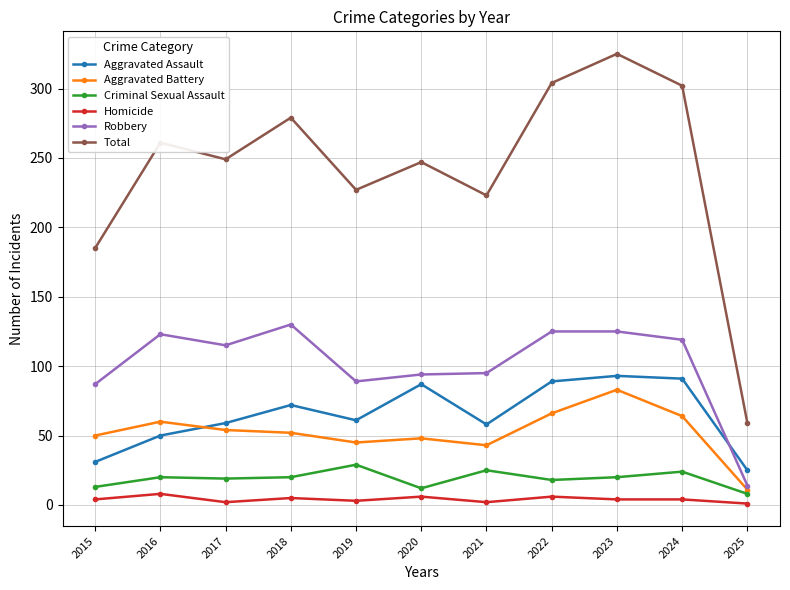

What is the sum of the Robbery values at 2018 and 2016?

253